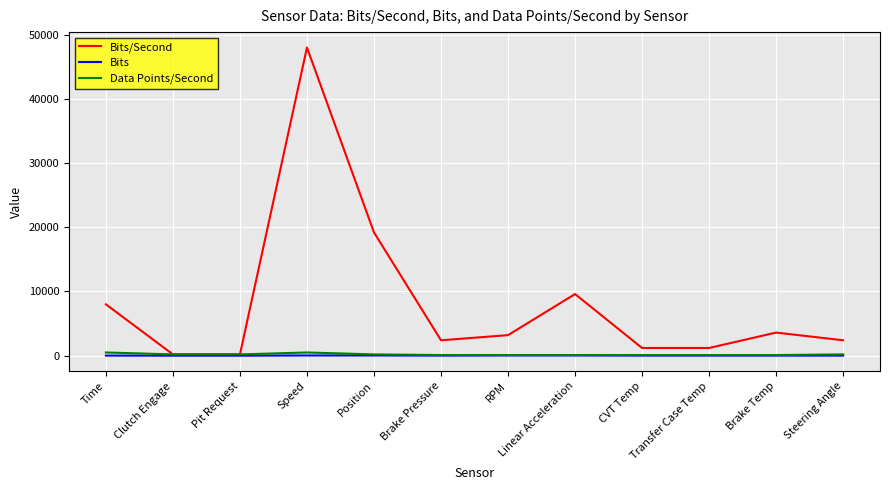

How many lines are shown in the chart?

3